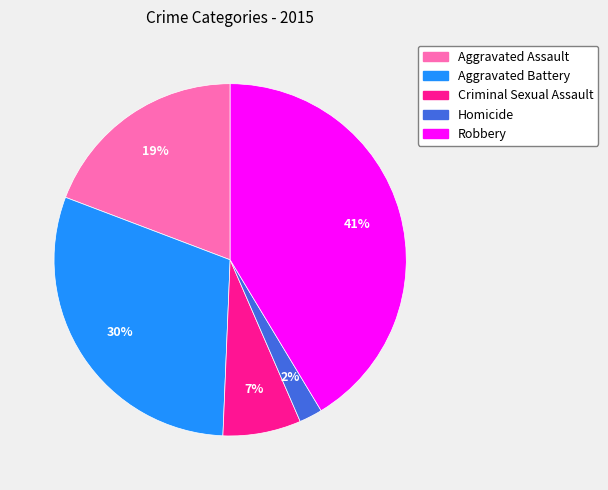

Which has a higher value, Robbery or Aggravated Assault?

Robbery